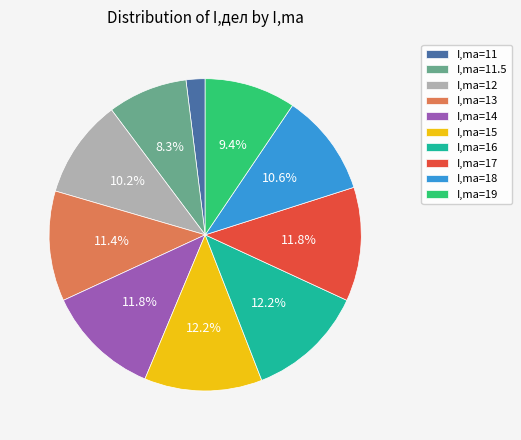

Which slice is the smallest?

I,ma=11